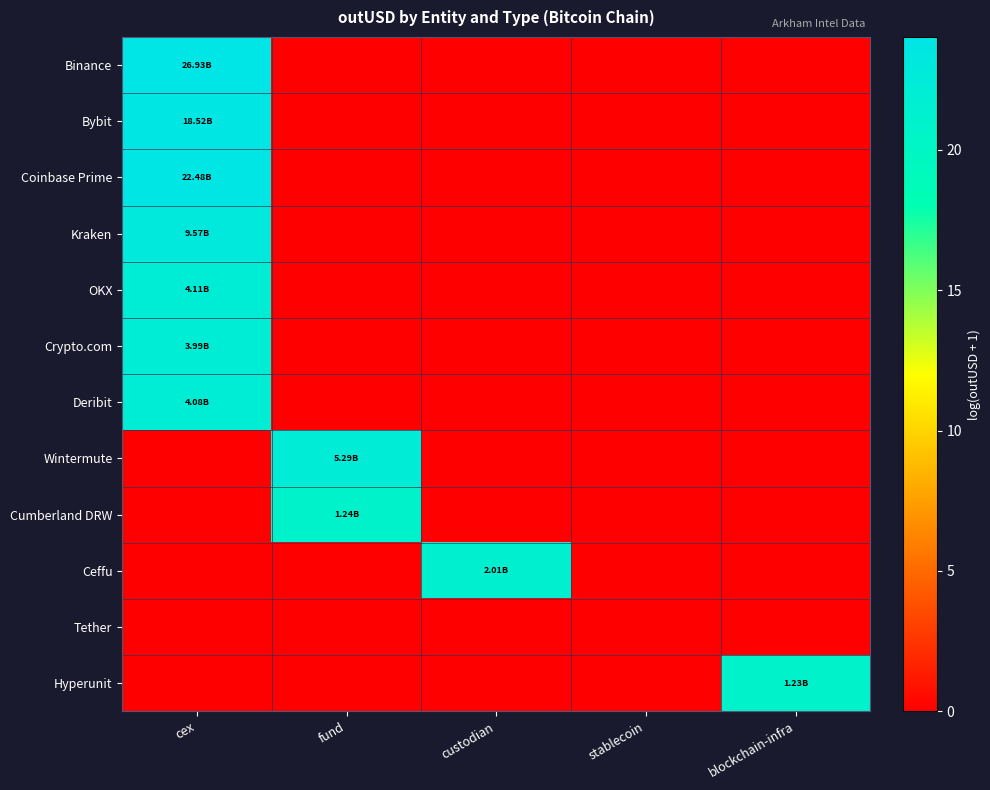

Between cex and stablecoin, which is larger?

cex